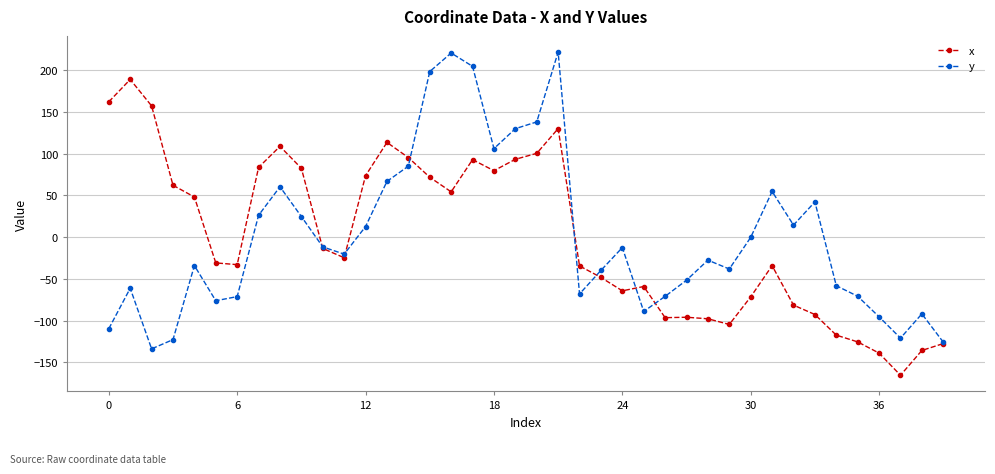

In y, how many points are lower than both neighbors (excluding endpoints)?

9